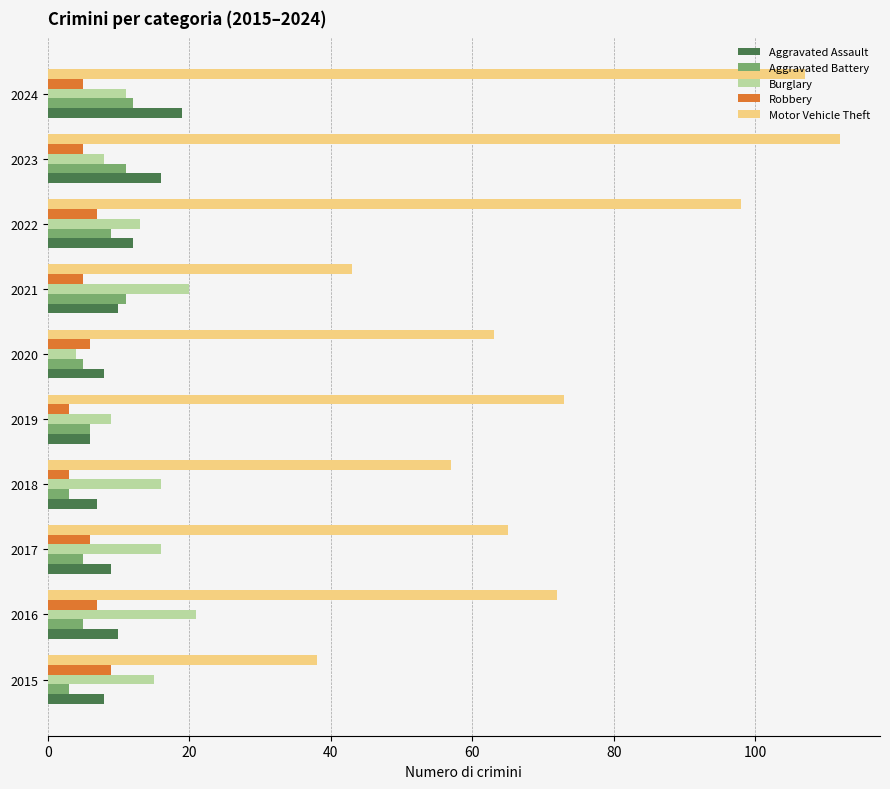

Which series has the widest spread of values?

Motor Vehicle Theft